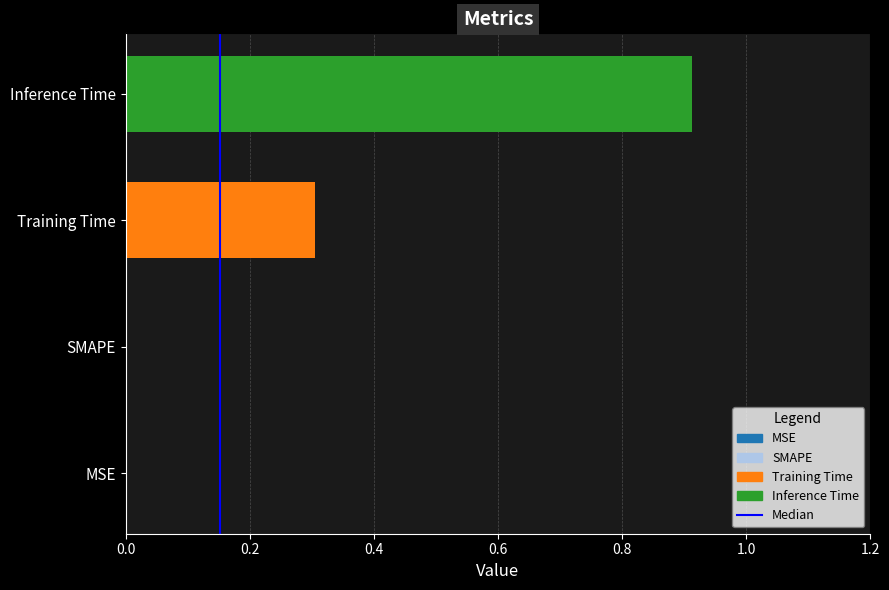

The value at Training Time is 0.5. True or false?

False